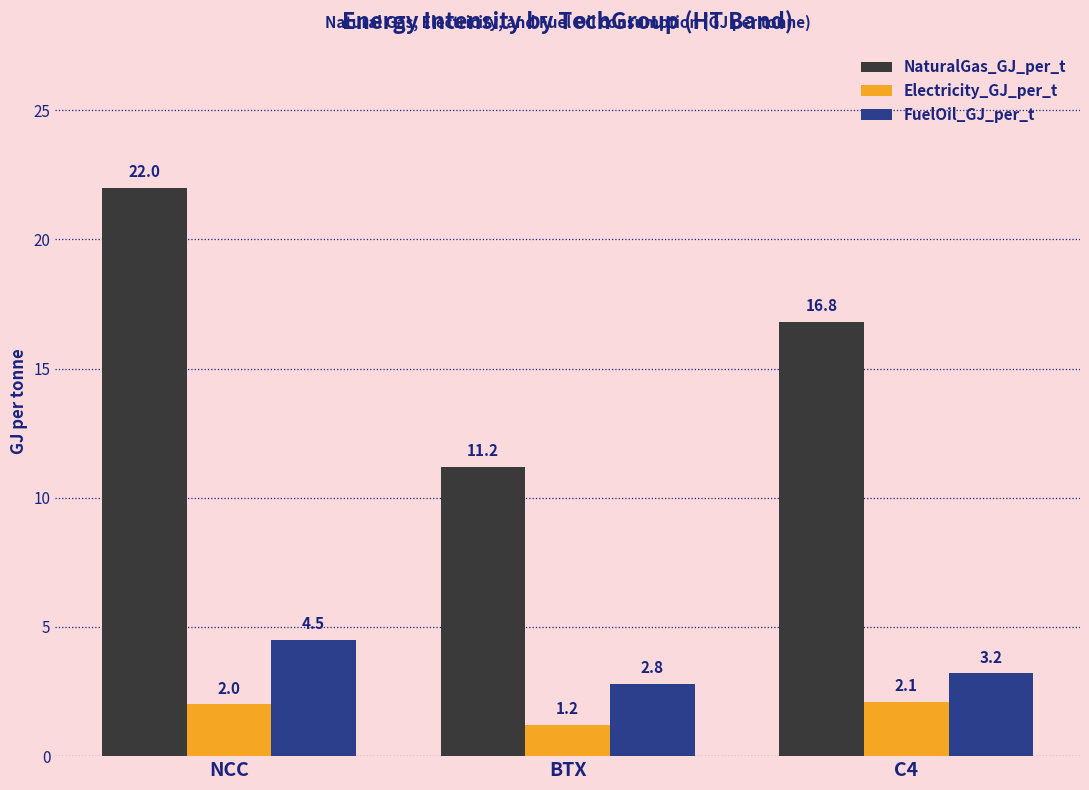

How many values in the Electricity_GJ_per_t series are below 2?

1